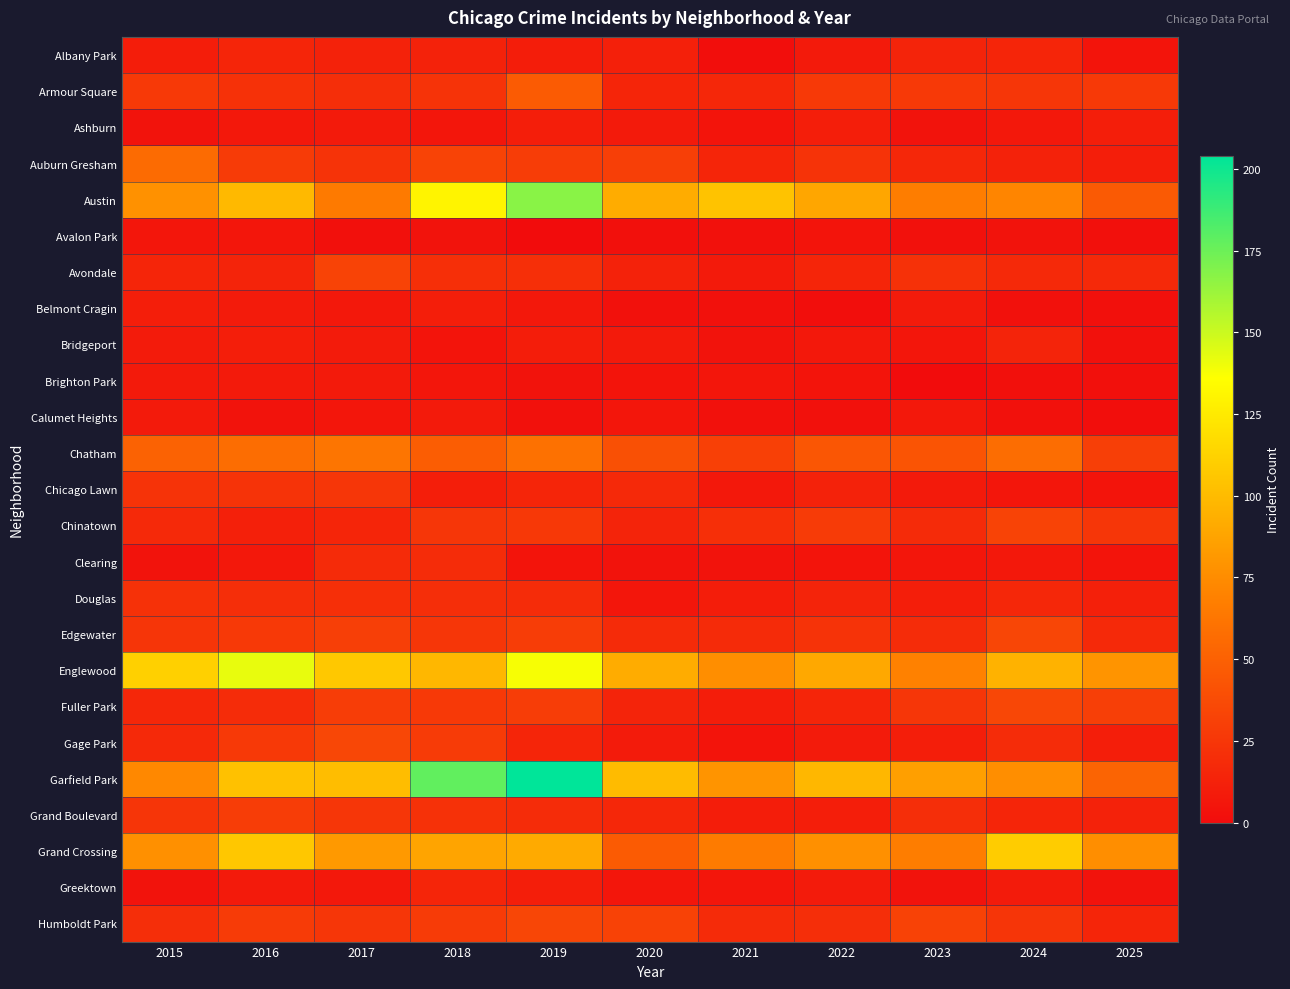

Between 2021 and 2017, which is larger?

2017